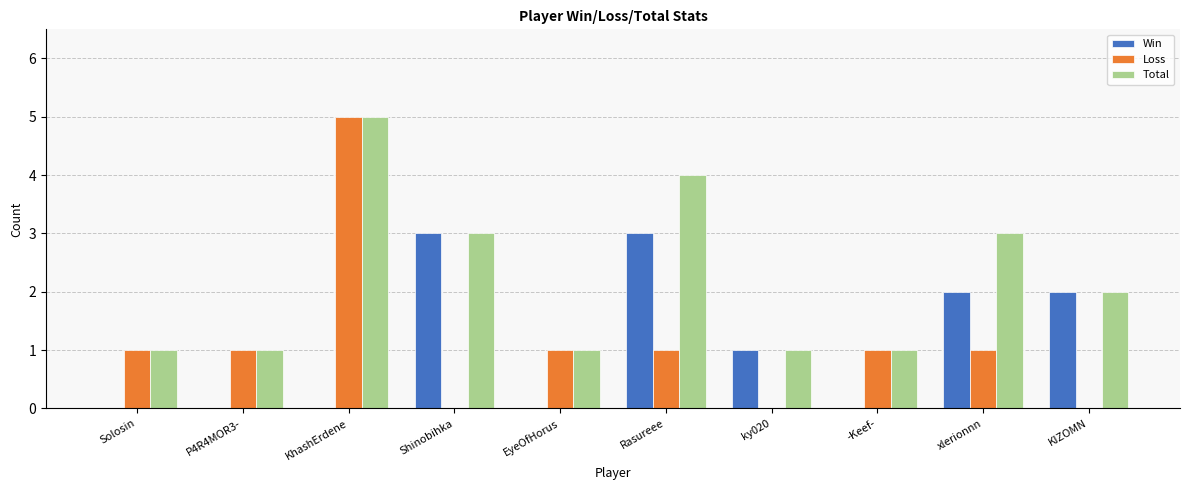

Which series has the widest spread of values?

Loss